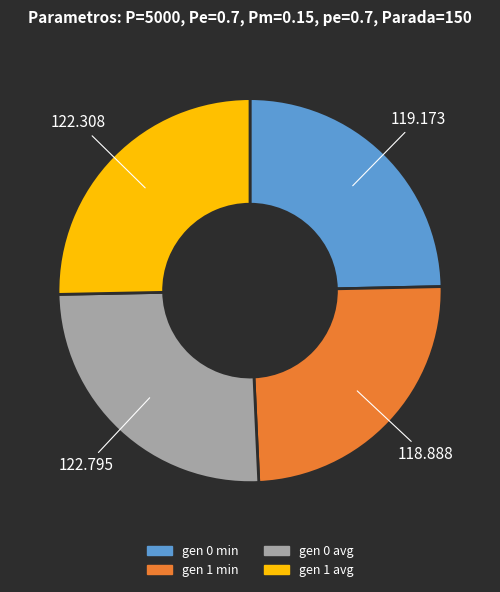

Do gen 1 min and gen 0 min together represent more than half of the pie?

No